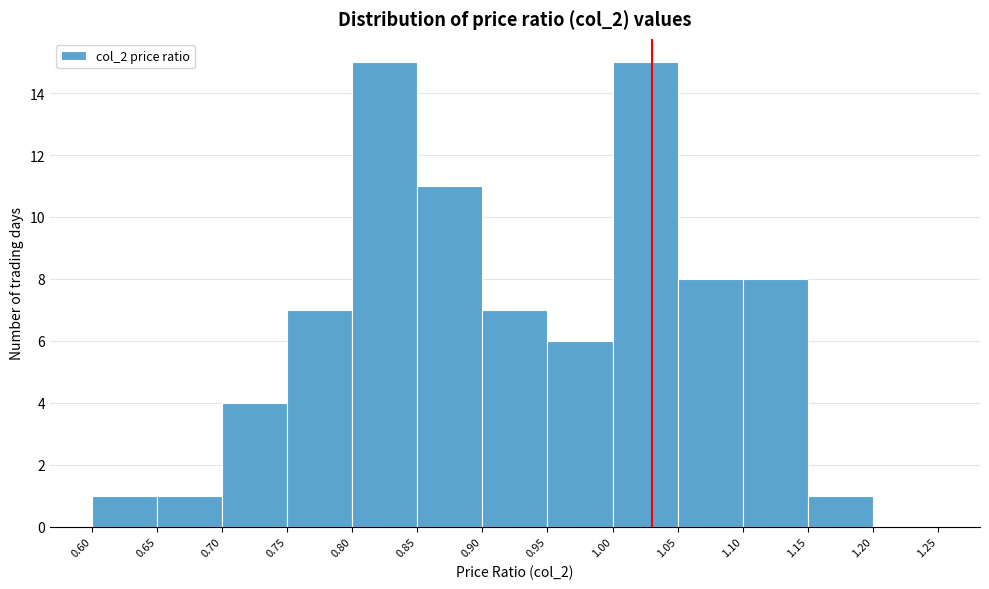

Reading left to right, transcribe this chart: for each bar, give the range it covers on the x-axis and its height. The values are not printed on the chart, so give them approximately, as read against the axis.

0.60 to 0.65: 1
0.65 to 0.70: 1
0.70 to 0.75: 4
0.75 to 0.80: 7
0.80 to 0.85: 15
0.85 to 0.90: 11
0.90 to 0.95: 7
0.95 to 1.00: 6
1.00 to 1.05: 15
1.05 to 1.10: 8
1.10 to 1.15: 8
1.15 to 1.20: 1
1.20 to 1.25: 0